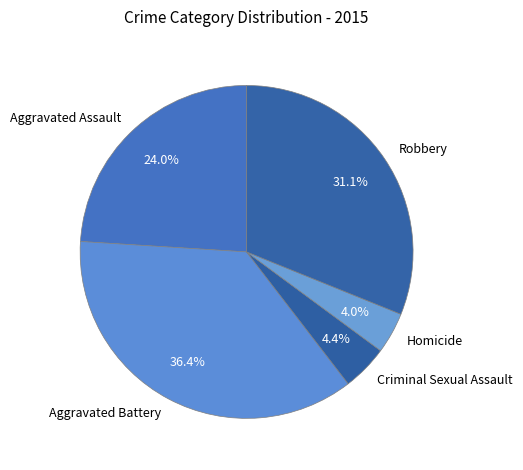

Count the number of slices in the pie.

5